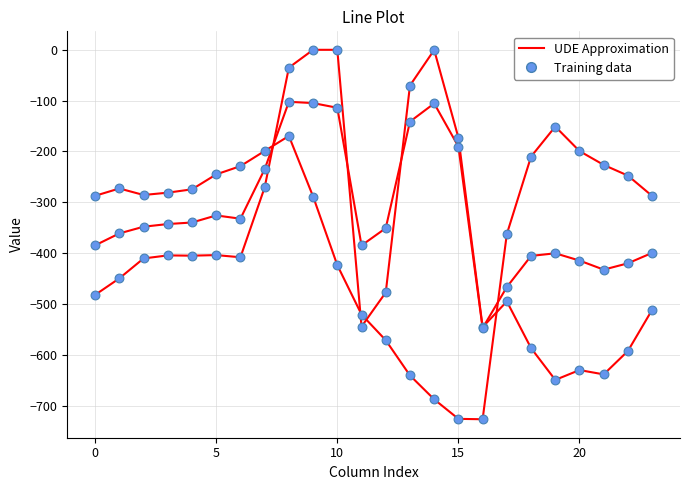

Is this an area chart (filled region under the line)?

No